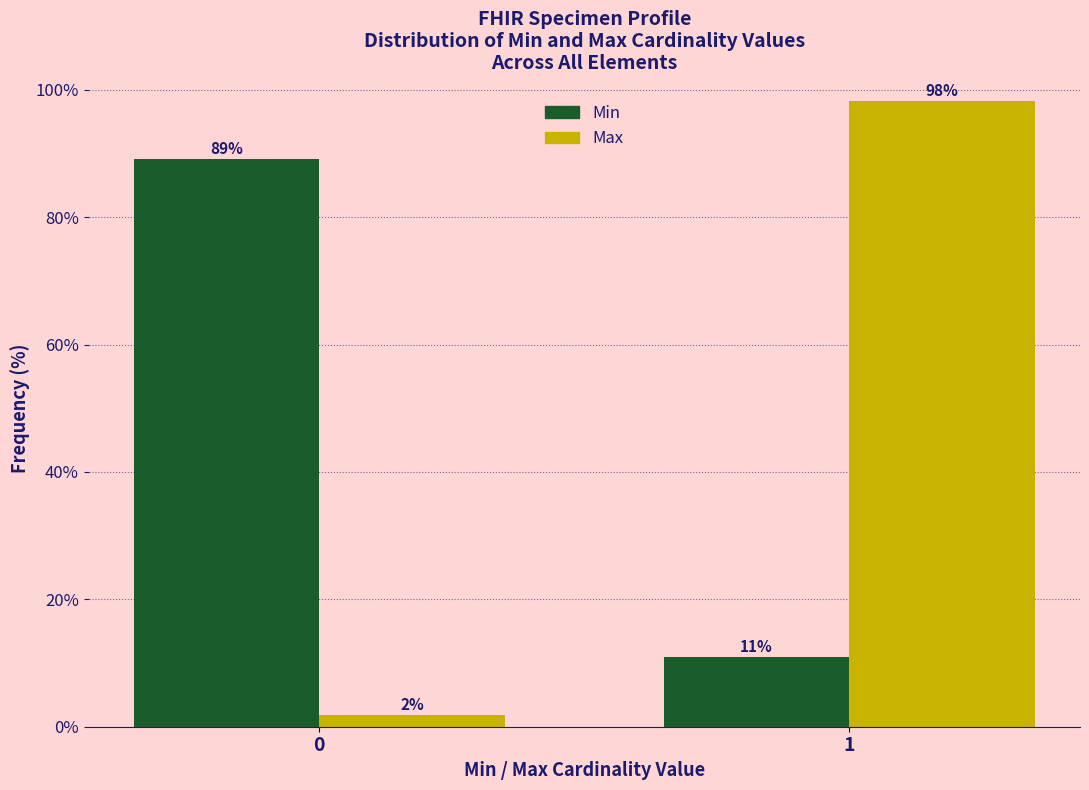

At 1, list the series in order from largest to smallest.

Max, Min